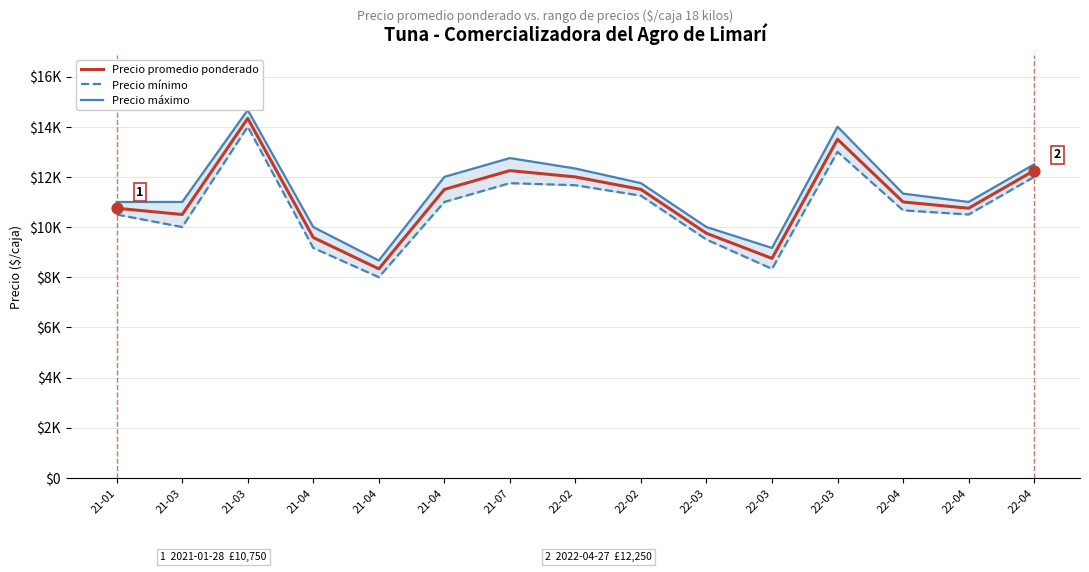

At how many categories does at least one series exceed 11528?

7